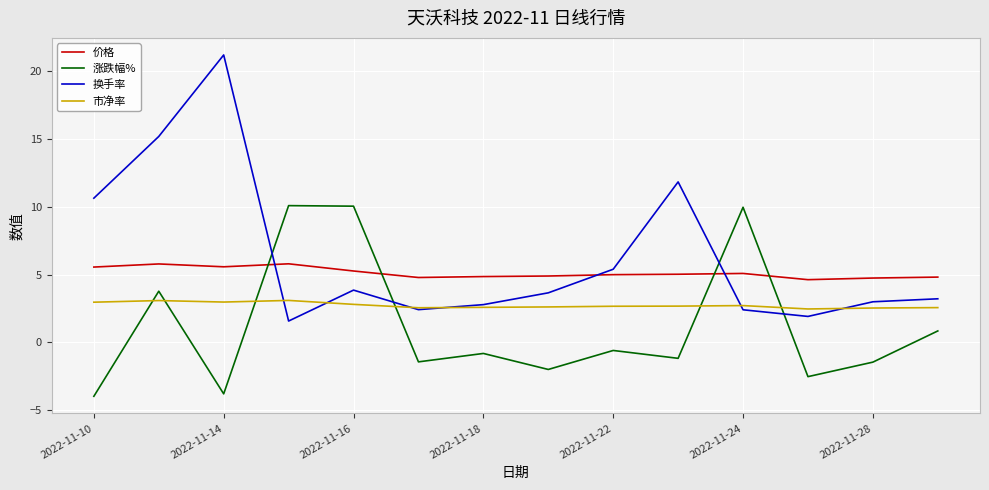

True or false: 市净率 and 价格 intersect in this chart.

False